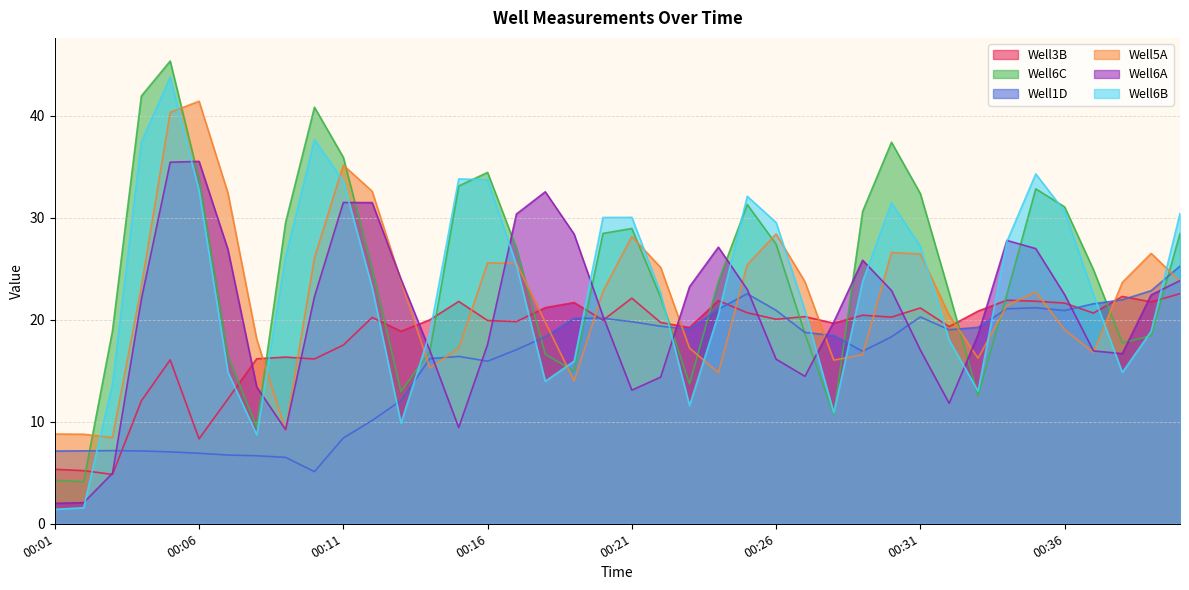

How many lines are shown in the chart?

6